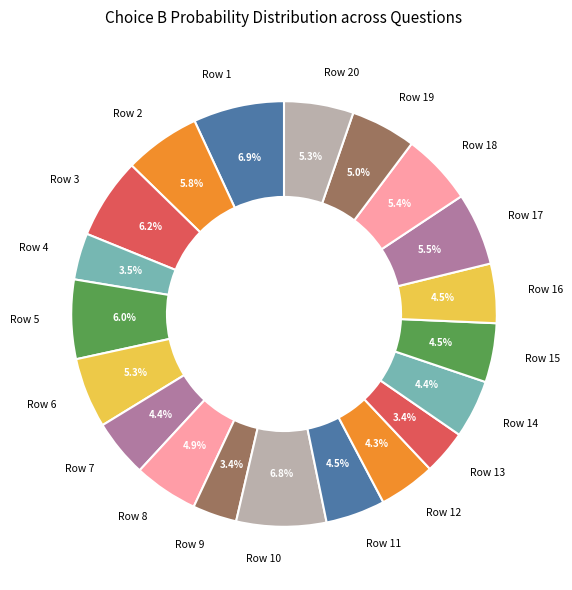

What percentage is NOT represented by Row 9?

96.6%